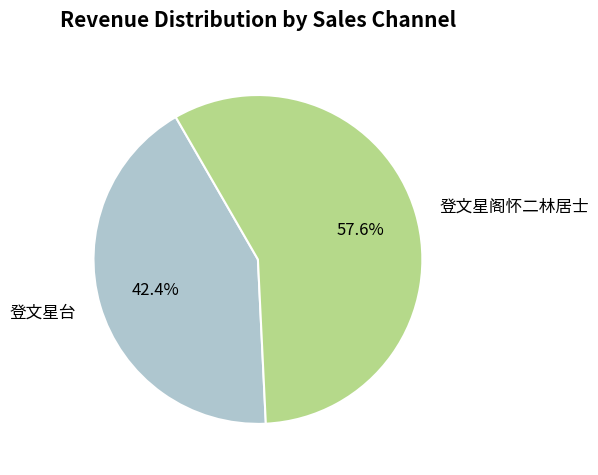

To the nearest percent, what is the difference between the 登文星阁怀二林居士 and 登文星台 slice percentages?

15%